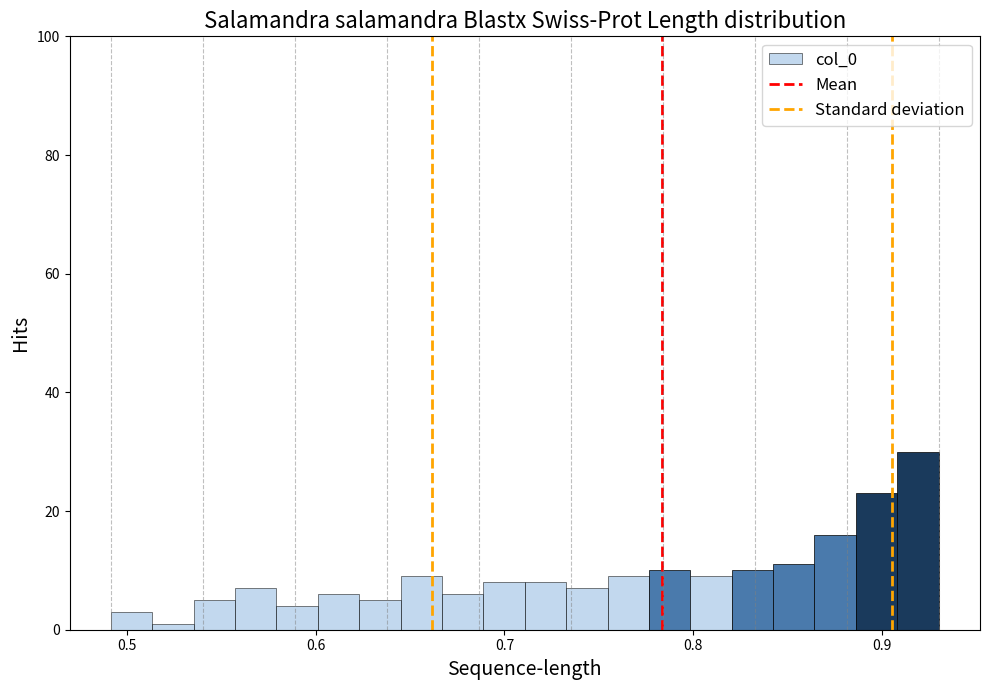

Around what value on the x-axis is the tallest bar? Give the approximate position of its centre, as read against the axis.

0.92